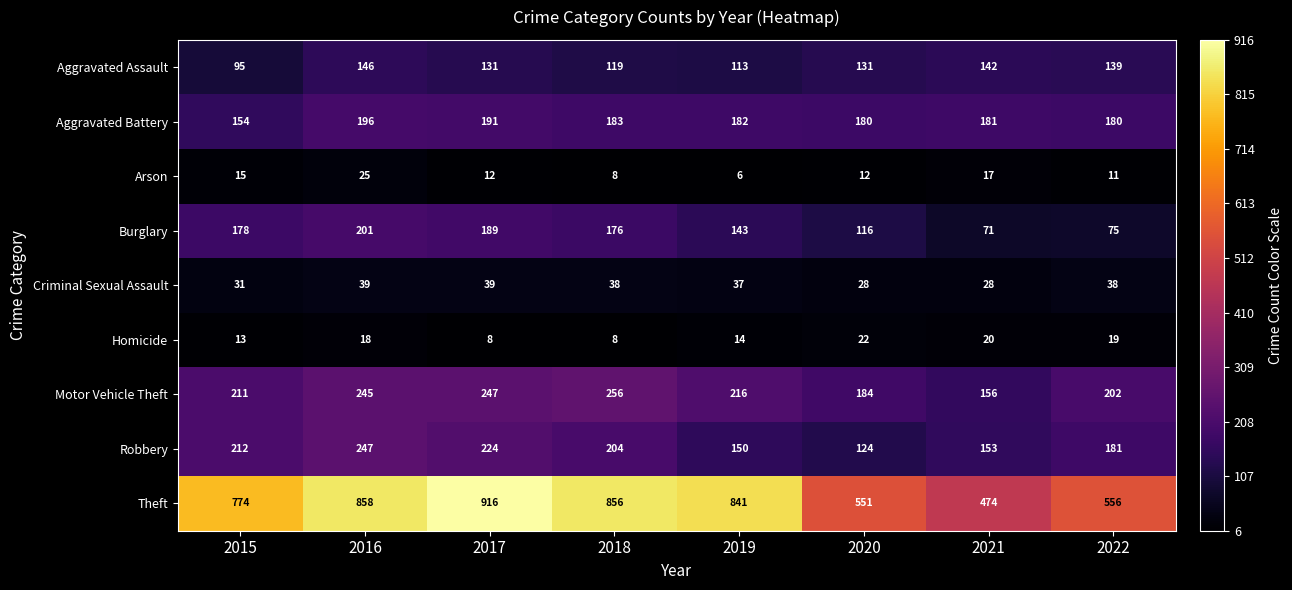

What is the spread (max minus min) of values at 2017?

908